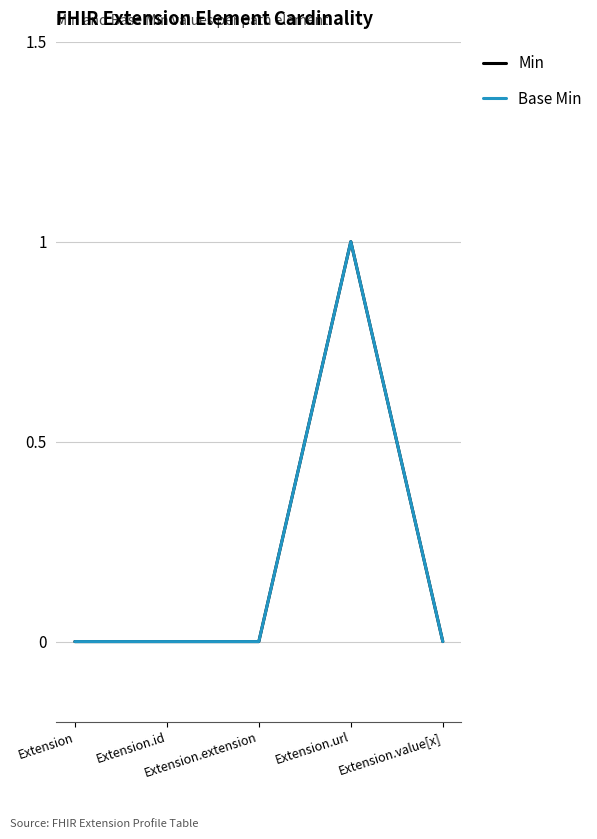

Which series has the largest range (max minus min)?

Min